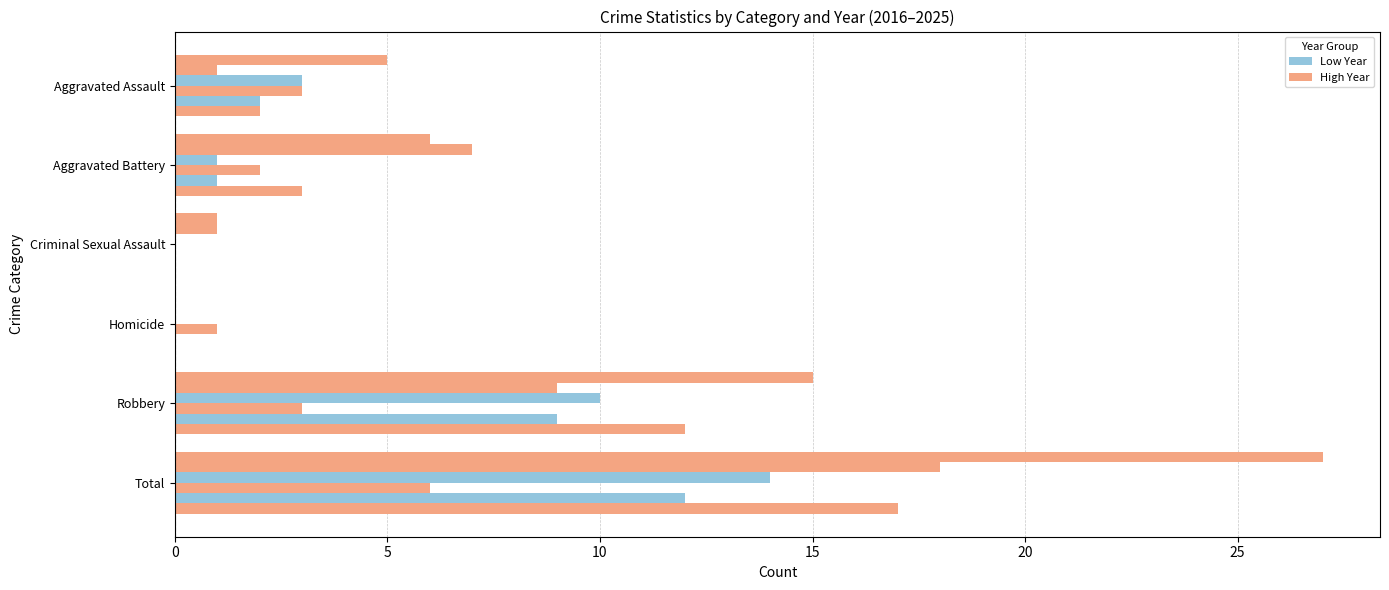

How many categories are shown in the chart?

6